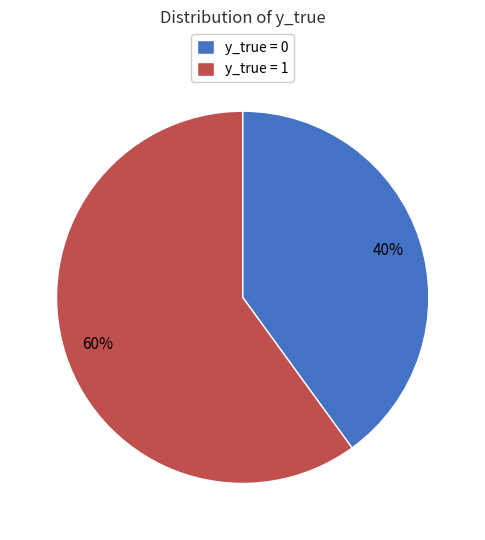

Which slice is the largest?

y_true = 1